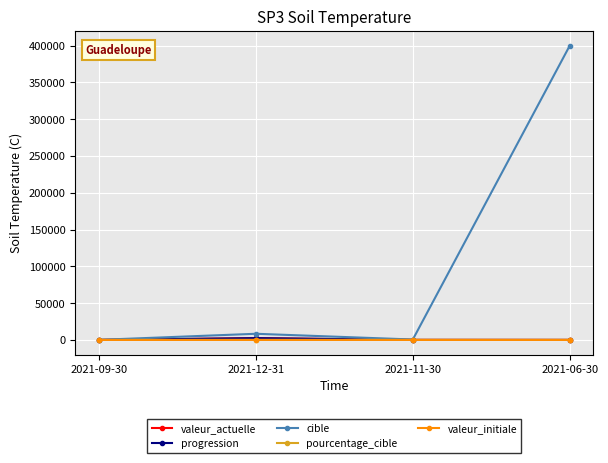

What is the difference between the maximum and minimum values in the valeur_actuelle series?

2425